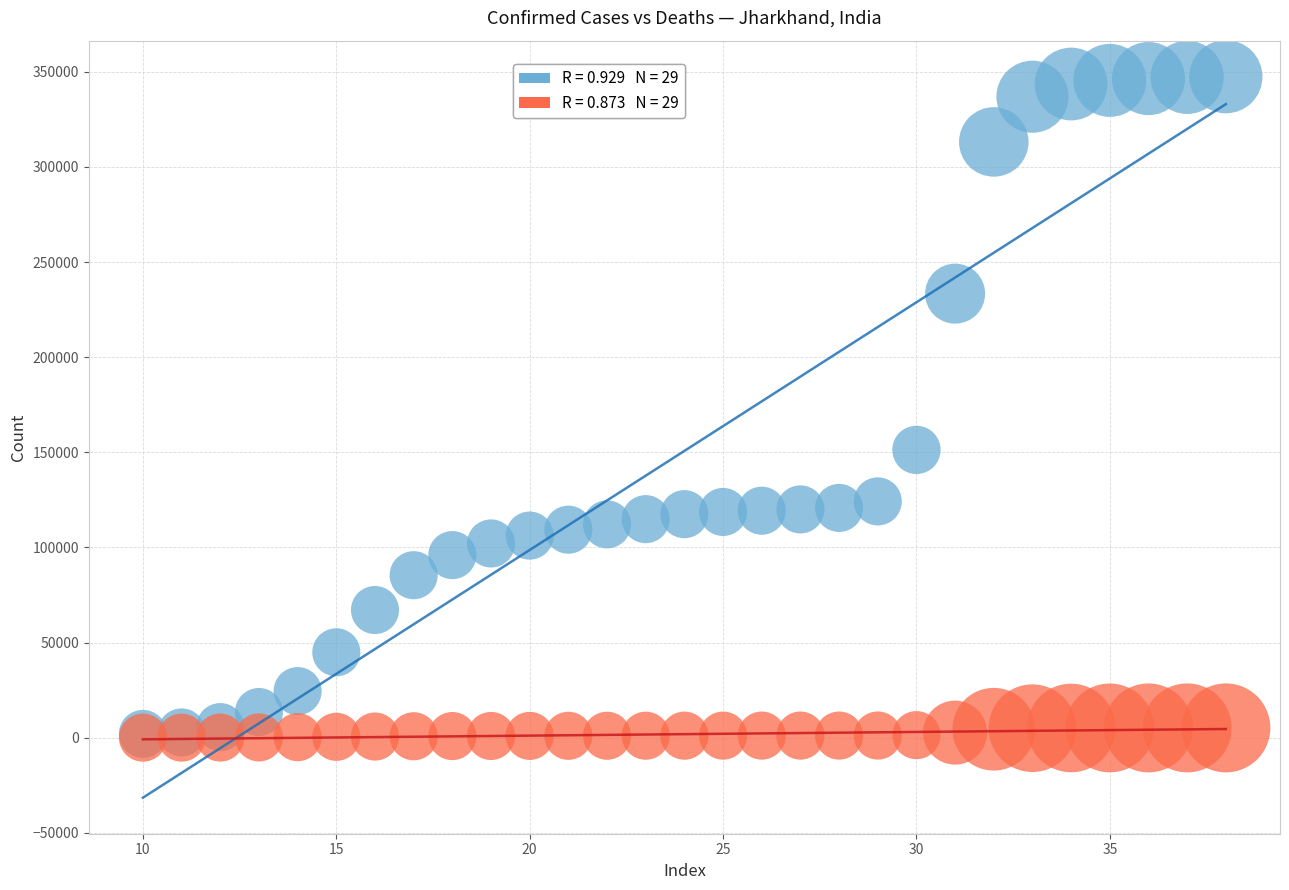

Across all series, what Y value is closest to 173732?

151272